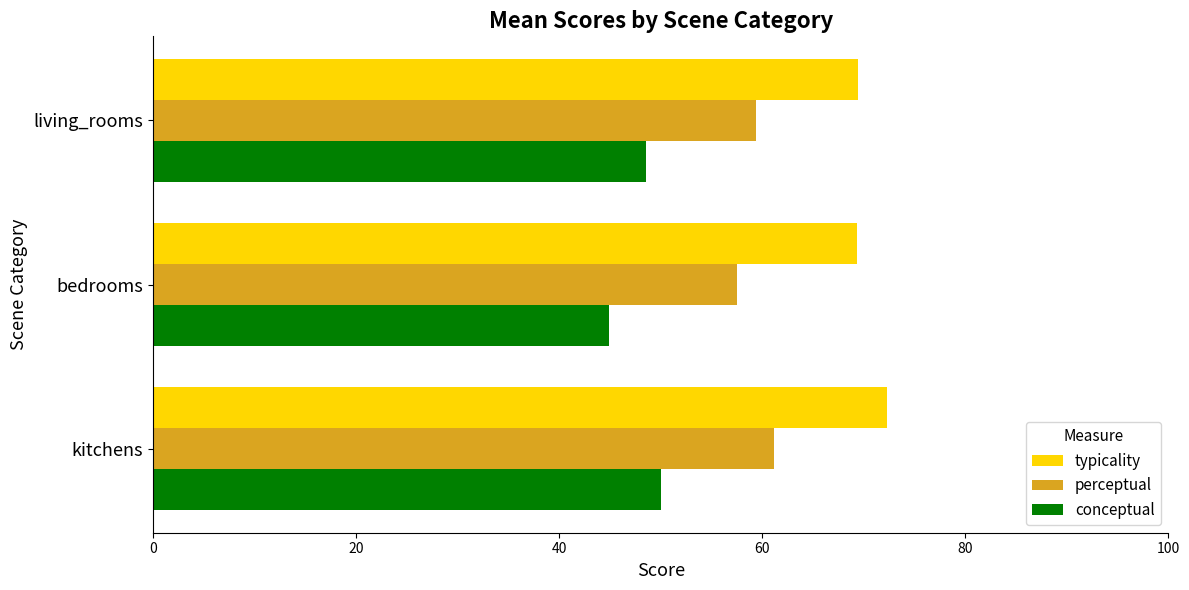

How many data points in conceptual are above 48?

2